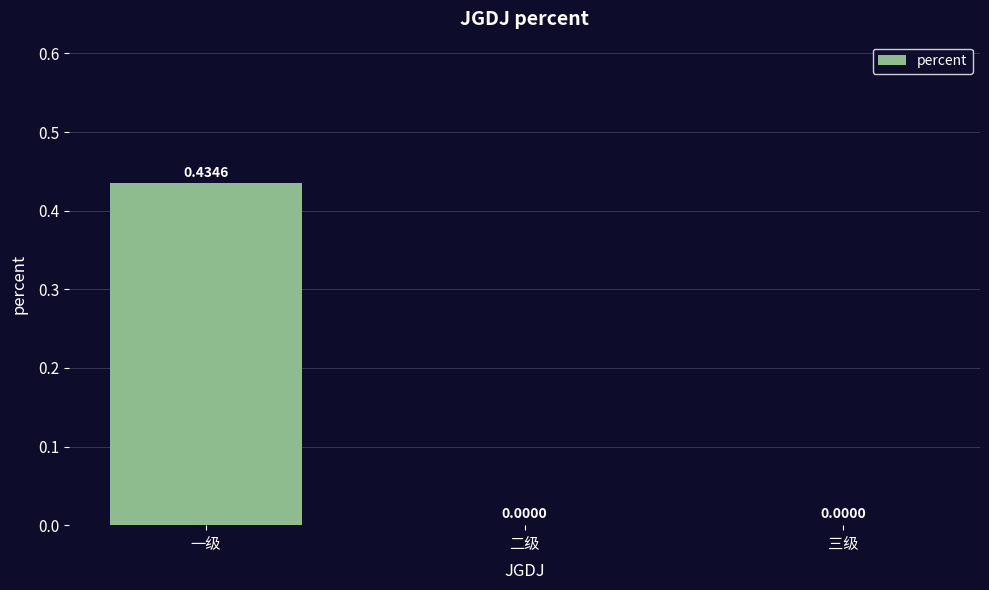

Which label corresponds to the largest value in the chart?

一级